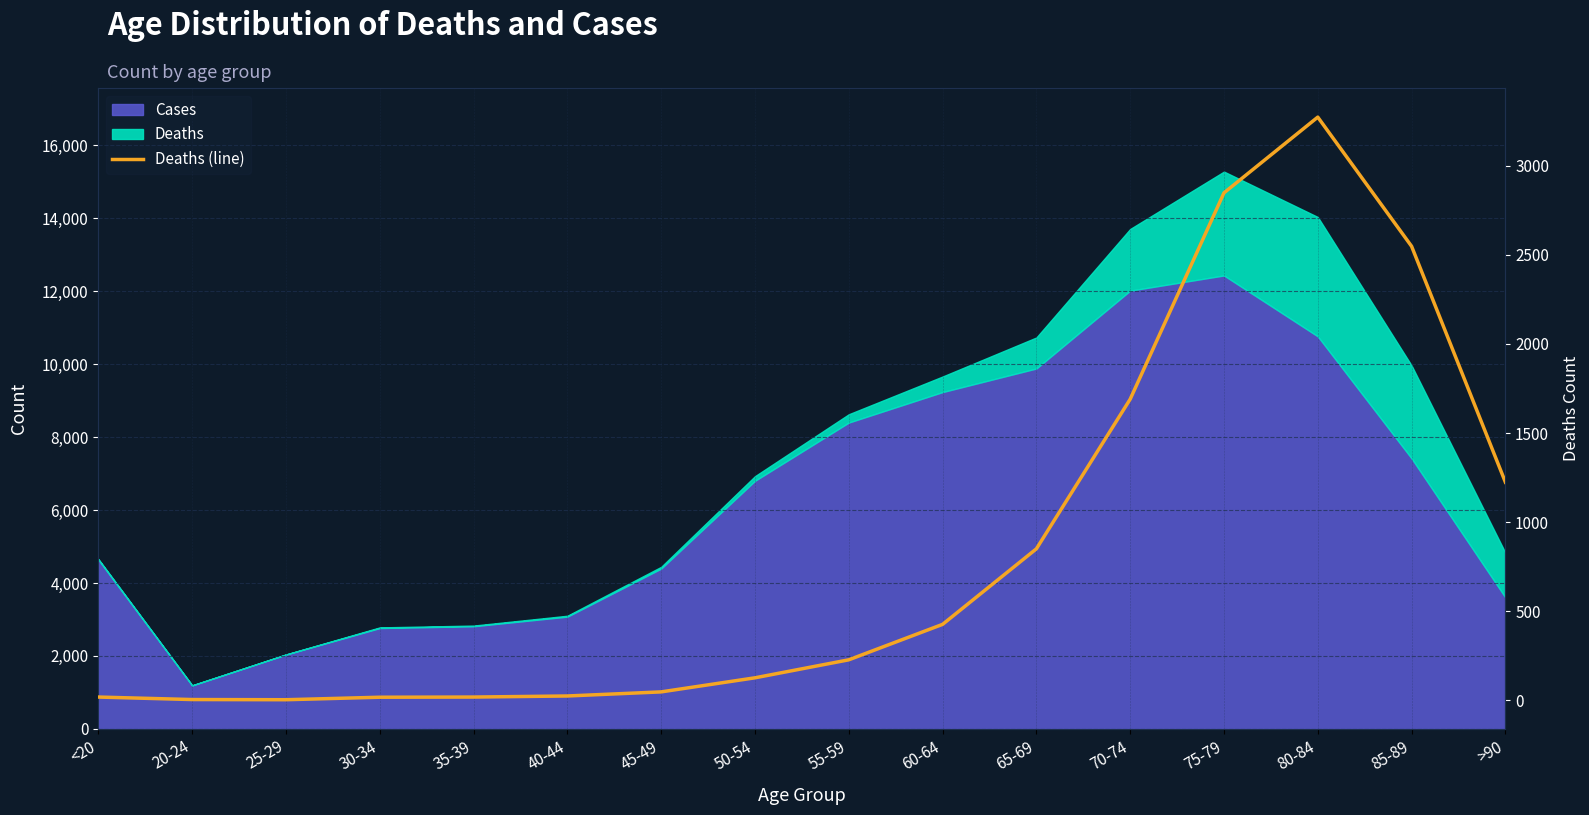

Where is the data nearest to the value 1638?

70-74